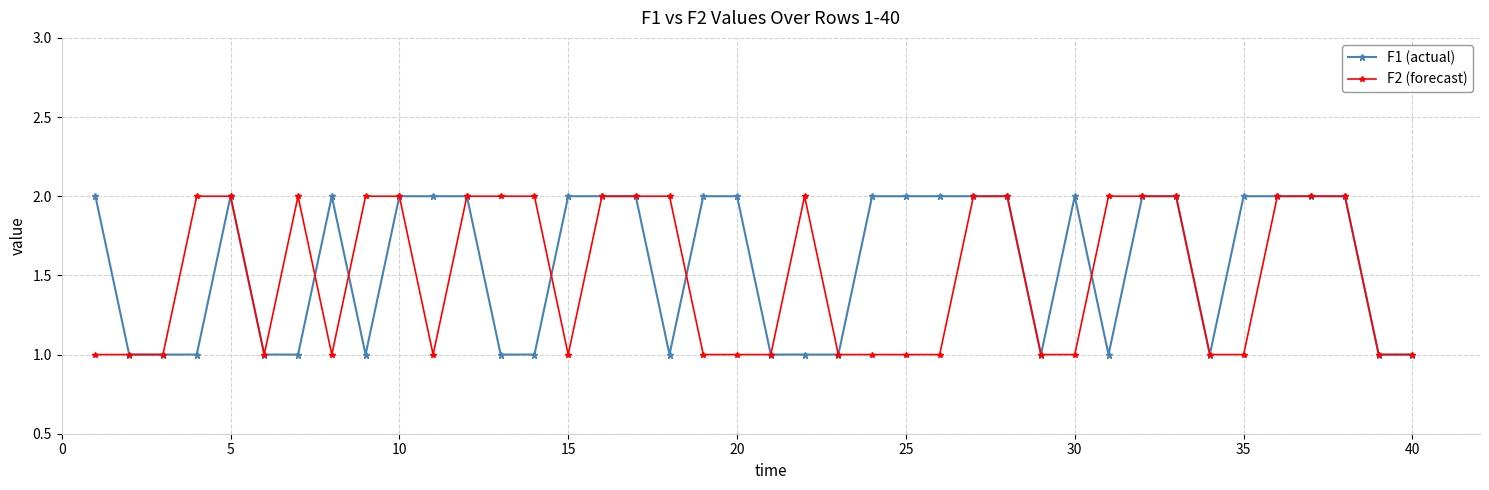

How many series are shown in this chart?

2